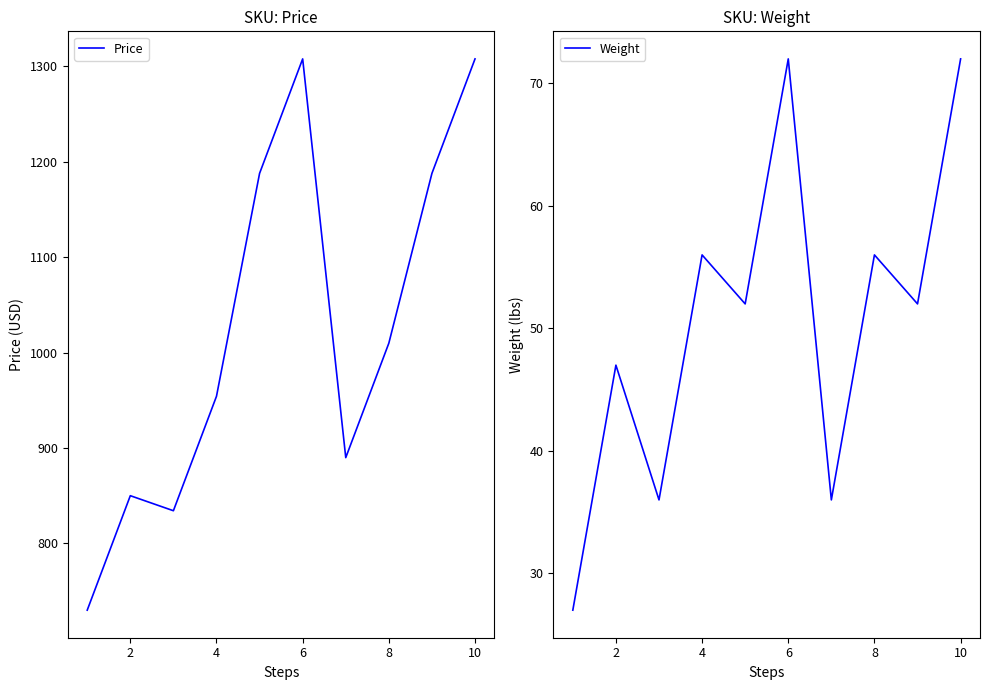

Is the value of Price at 9 greater than the value of Weight at 8?

Yes